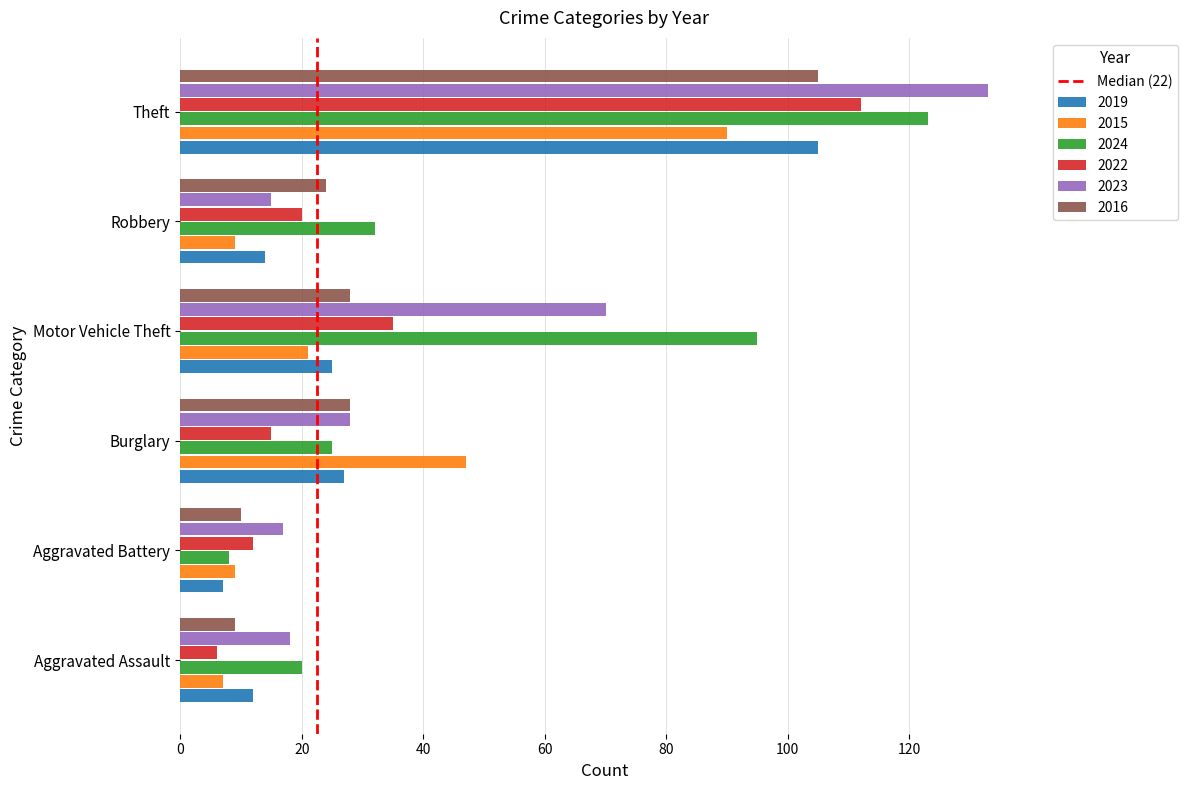

What is the maximum value shown in the chart?

133